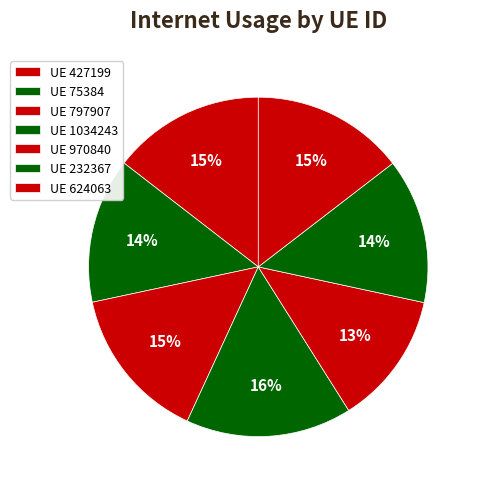

How many segments does this pie chart have?

7